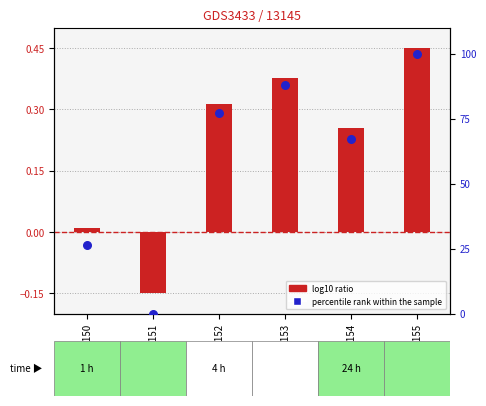

At which category is the sum across all series the highest?

GSM120155